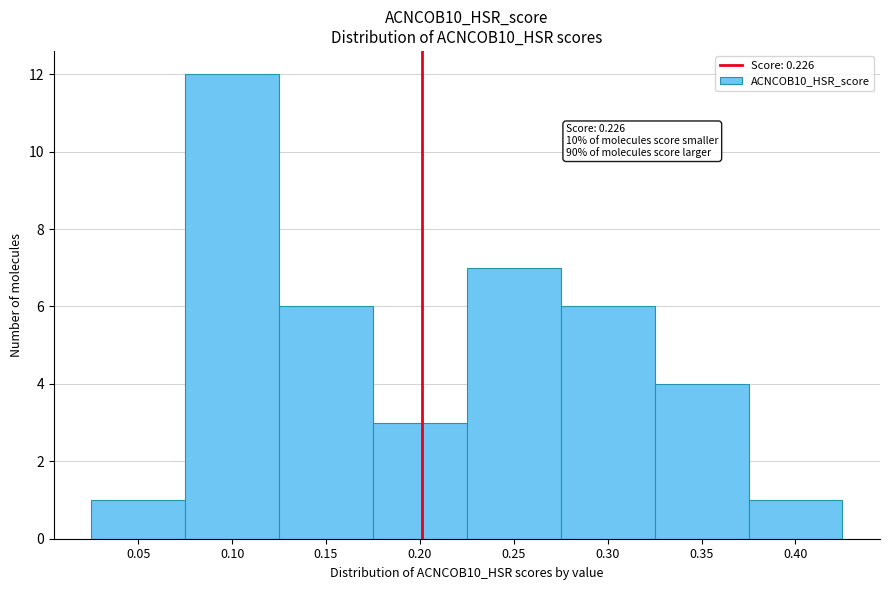

Reading left to right, what are all the values shown in this chart?

0.05=1	0.10=12	0.15=6	0.20=3	0.25=7	0.30=6	0.35=4	0.40=1